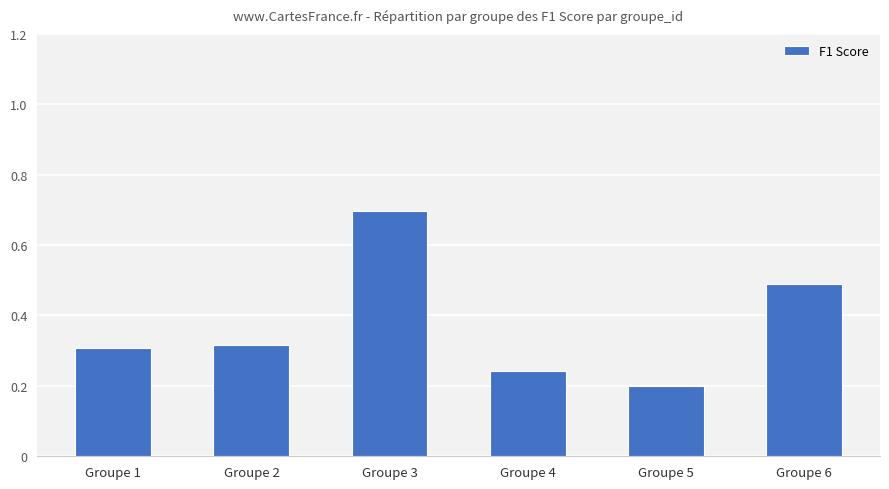

How many series are shown in this chart?

1